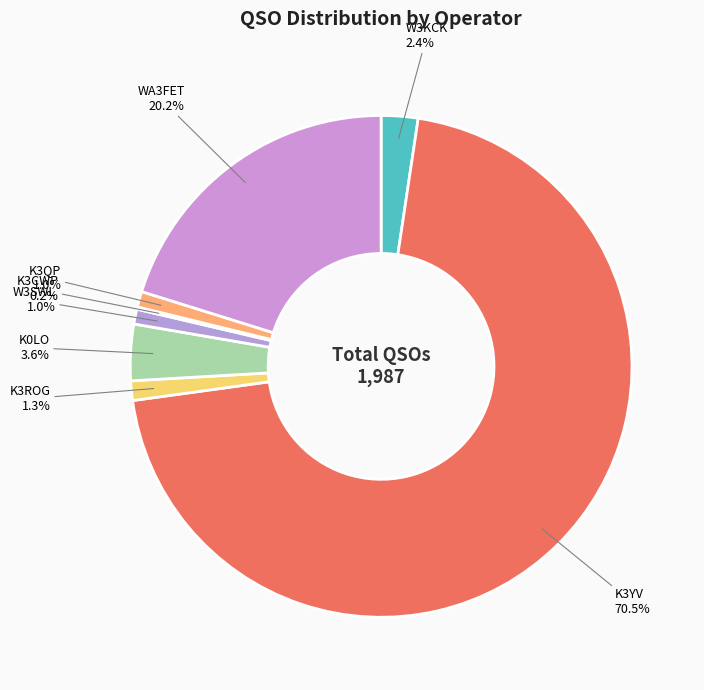

Which slice represents more than half of the pie?

K3YV